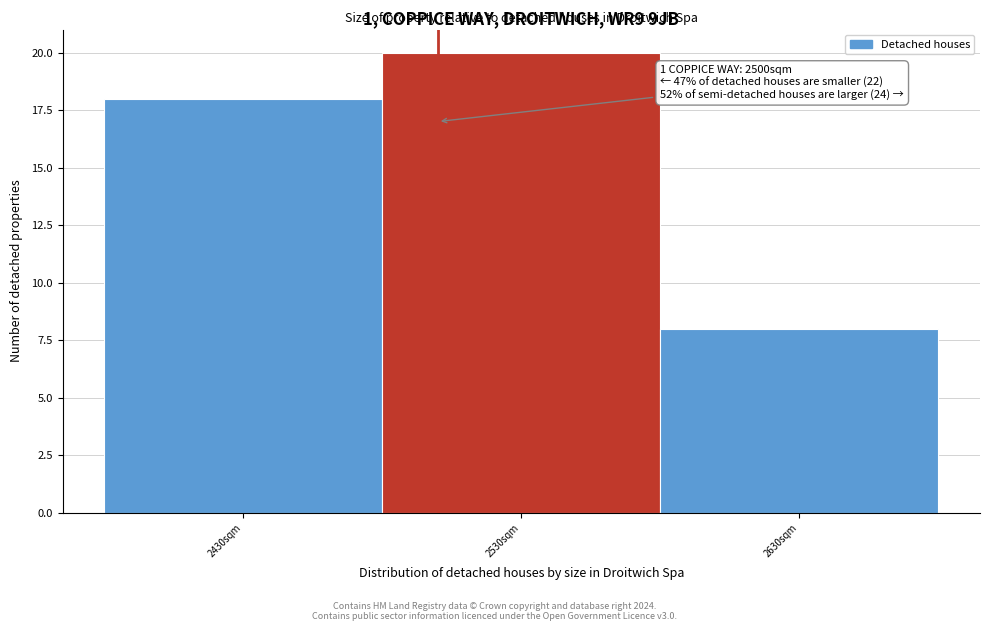

Over which range of the x-axis is the bar tallest?

2480 to 2580